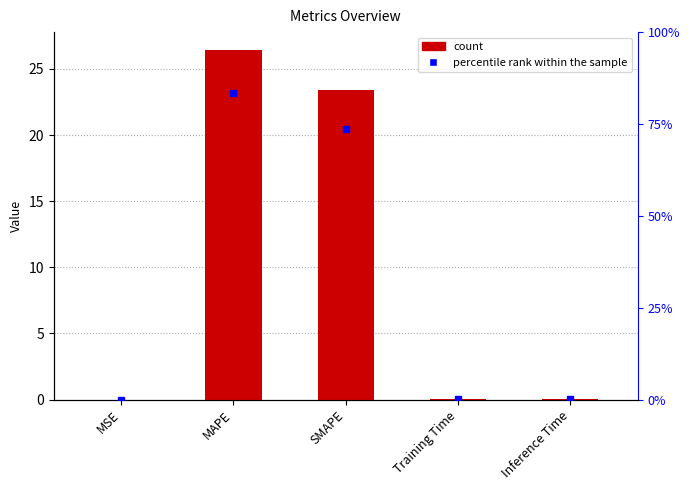

What is the sum of all values?

49.8